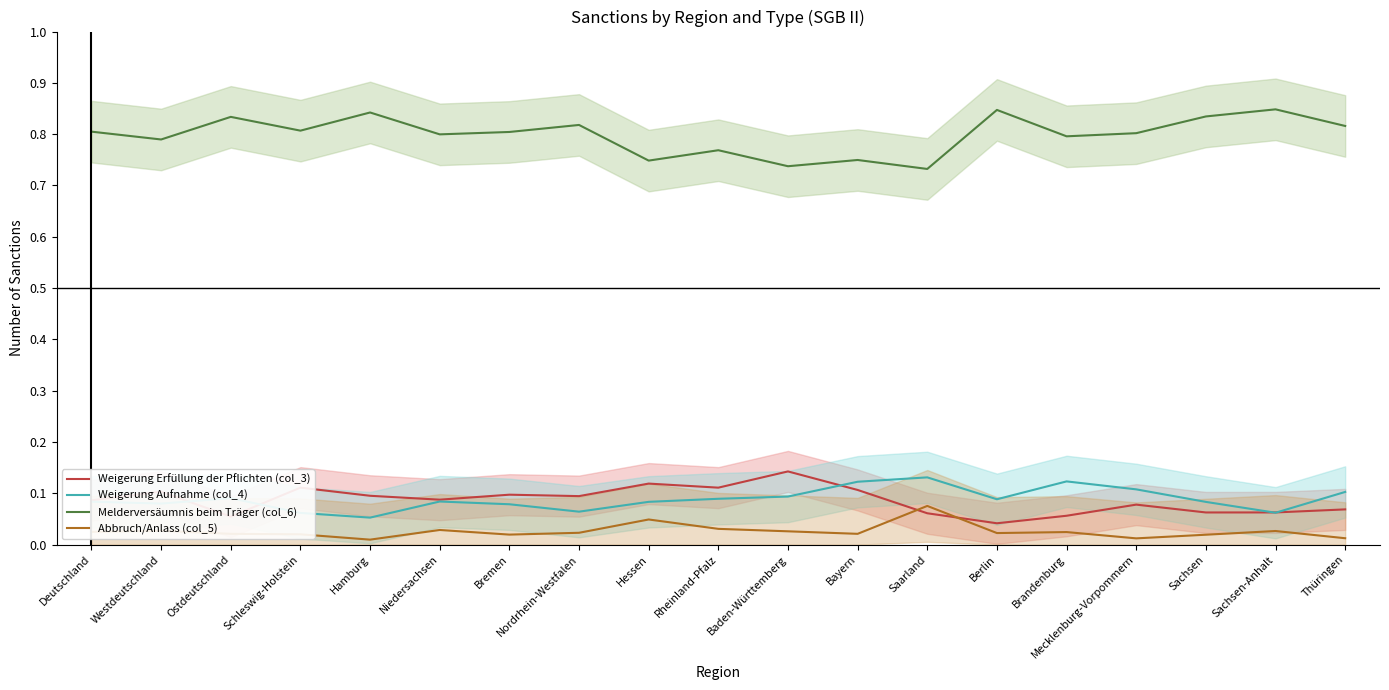

The Abbruch/Anlass (col_5) series shows 0.0 at Mecklenburg-Vorpommern. True or false?

False